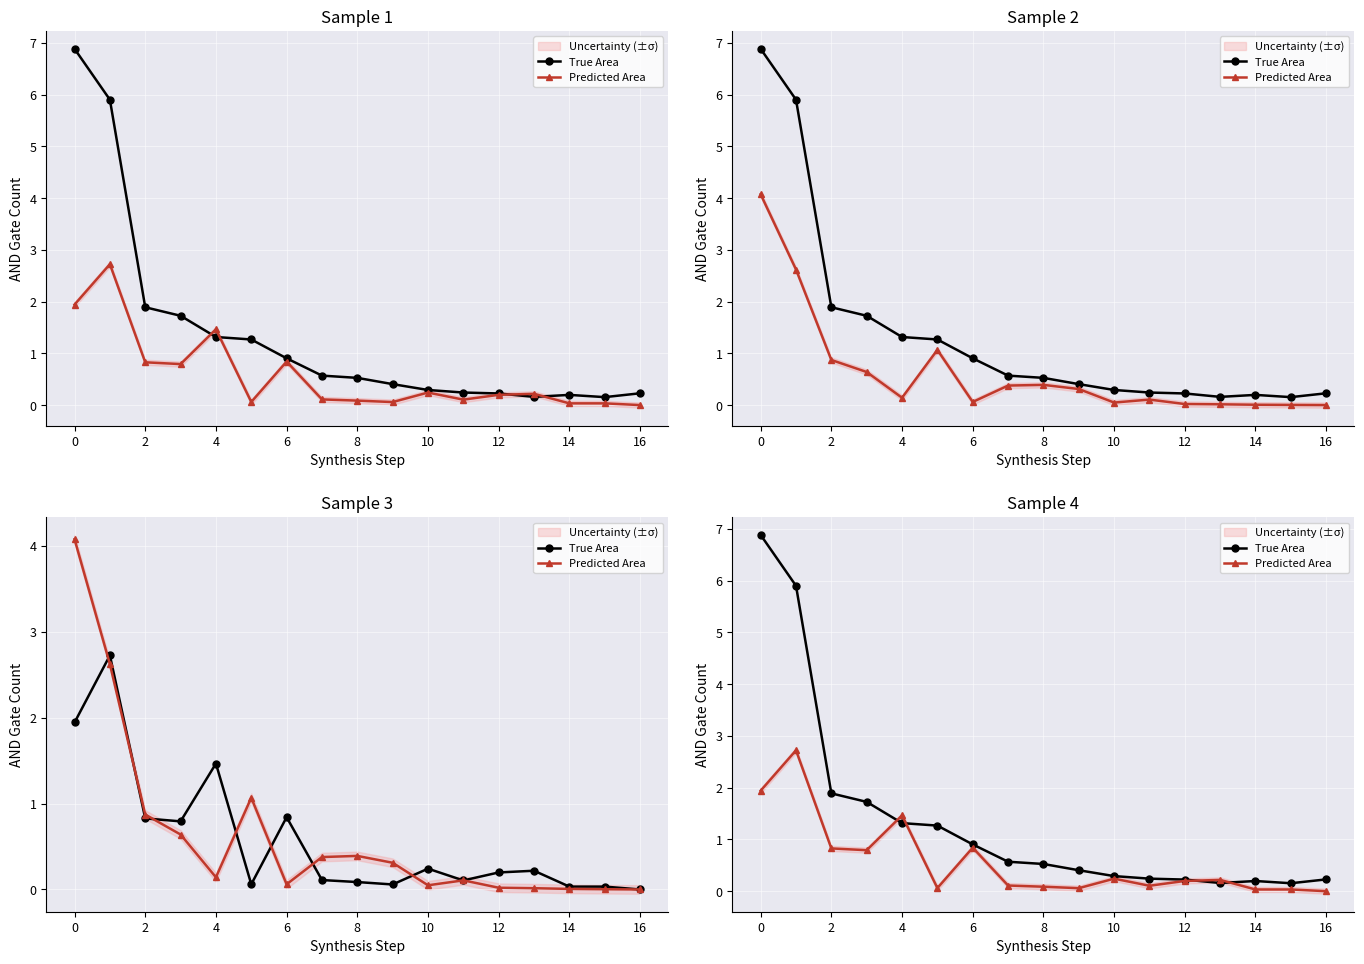

What is the highest value of the Predicted Area series?

2.7